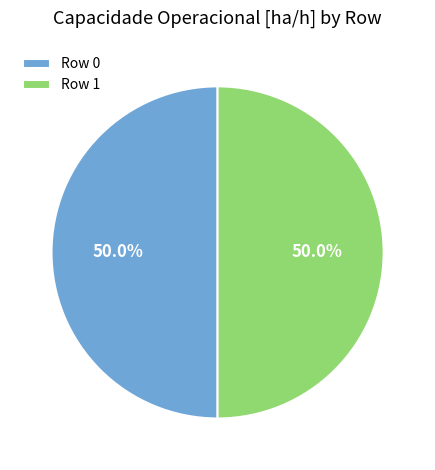

What is the ratio of the value at Row 0 to the value at Row 1?

1.0